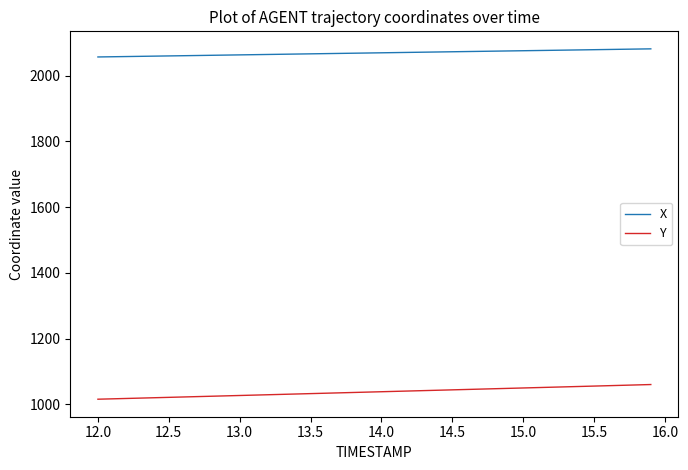

What is the difference between the maximum and minimum values in the Y series?

44.6